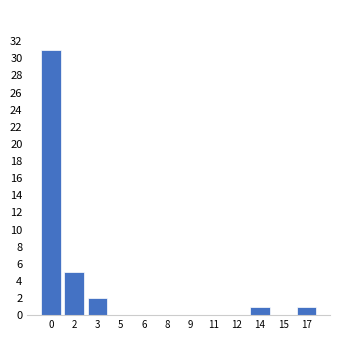

Reading left to right, what are all the values shown in this chart?

0=31	2=5	3=2	5=0	6=0	8=0	9=0	11=0	12=0	14=1	15=0	17=1